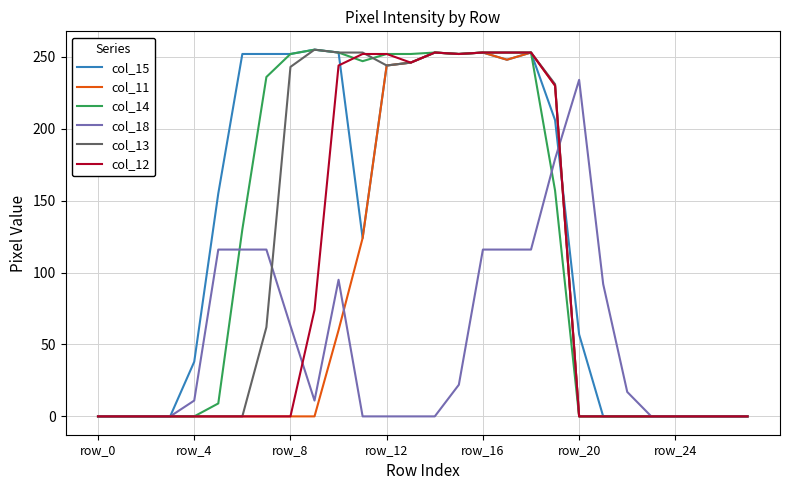

What is the maximum value shown in the chart?

255